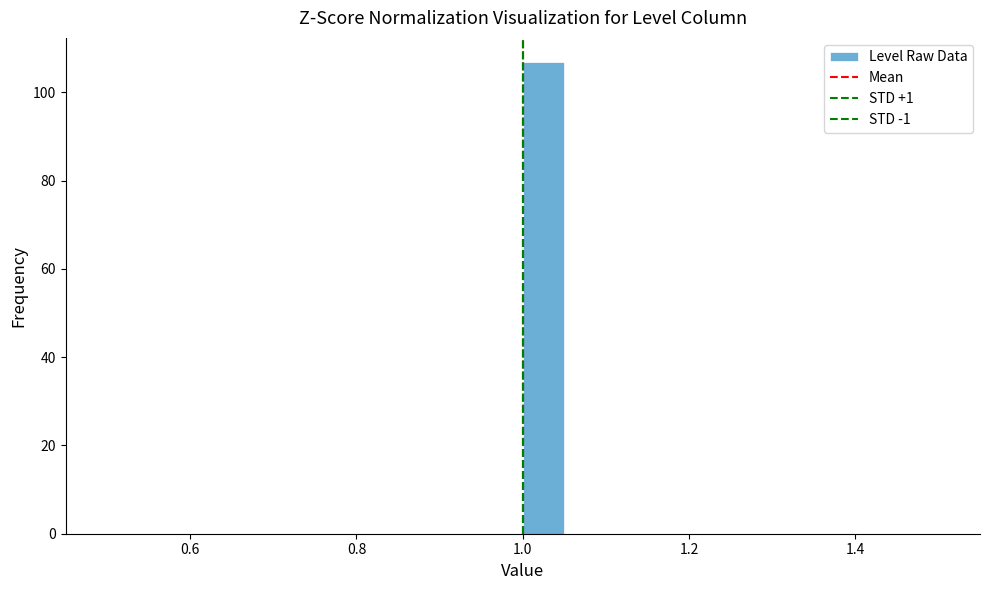

Around what value on the x-axis is the tallest bar? Give the approximate position of its centre, as read against the axis.

1.02